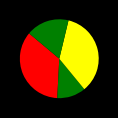

How many segments does this pie chart have?

4